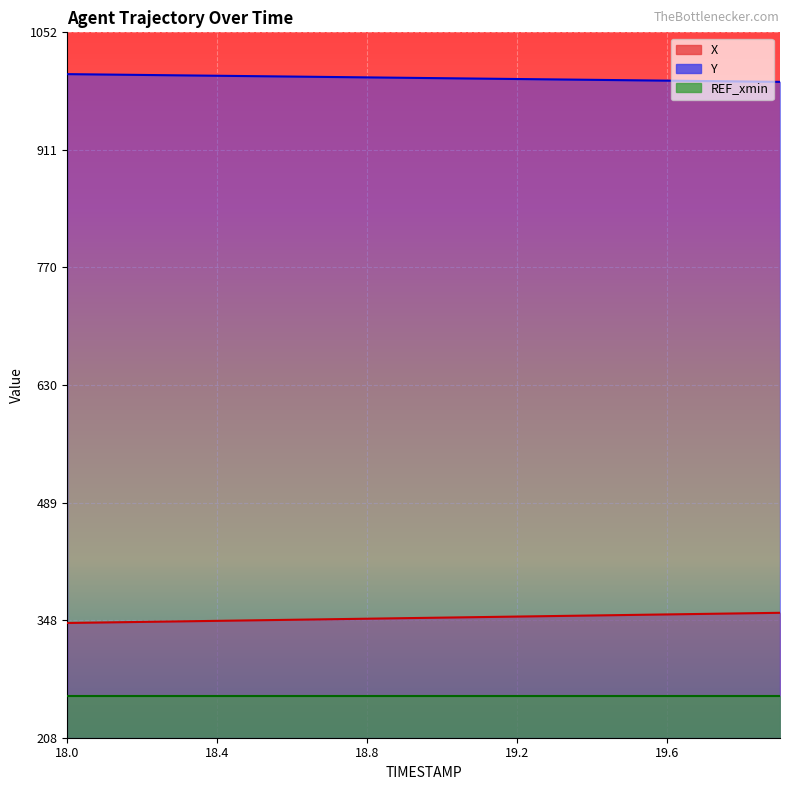

What is the difference between the maximum and minimum values in the Y series?

9.3